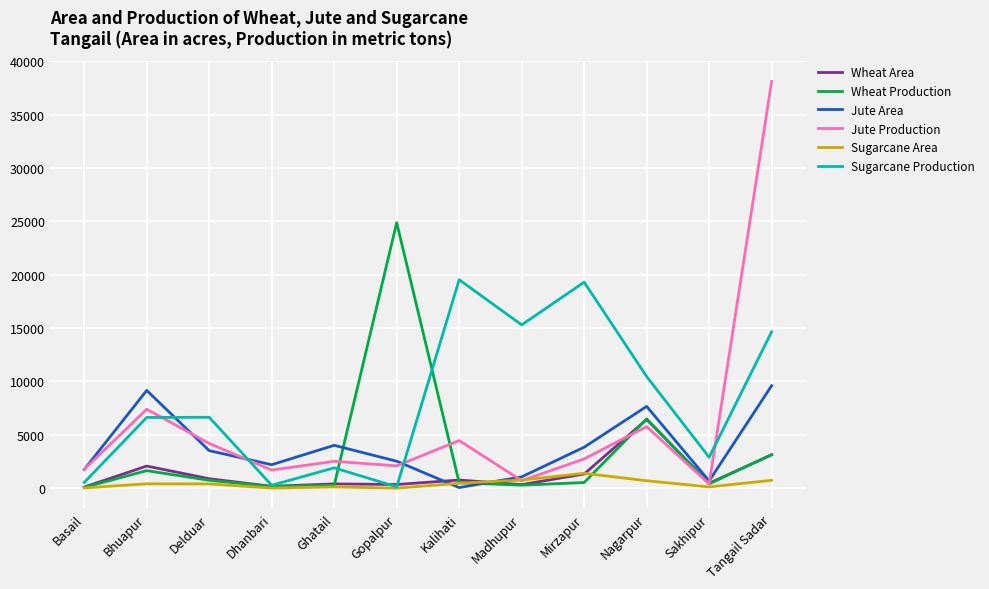

How many interior local valleys does the Sugarcane Production series have?

4